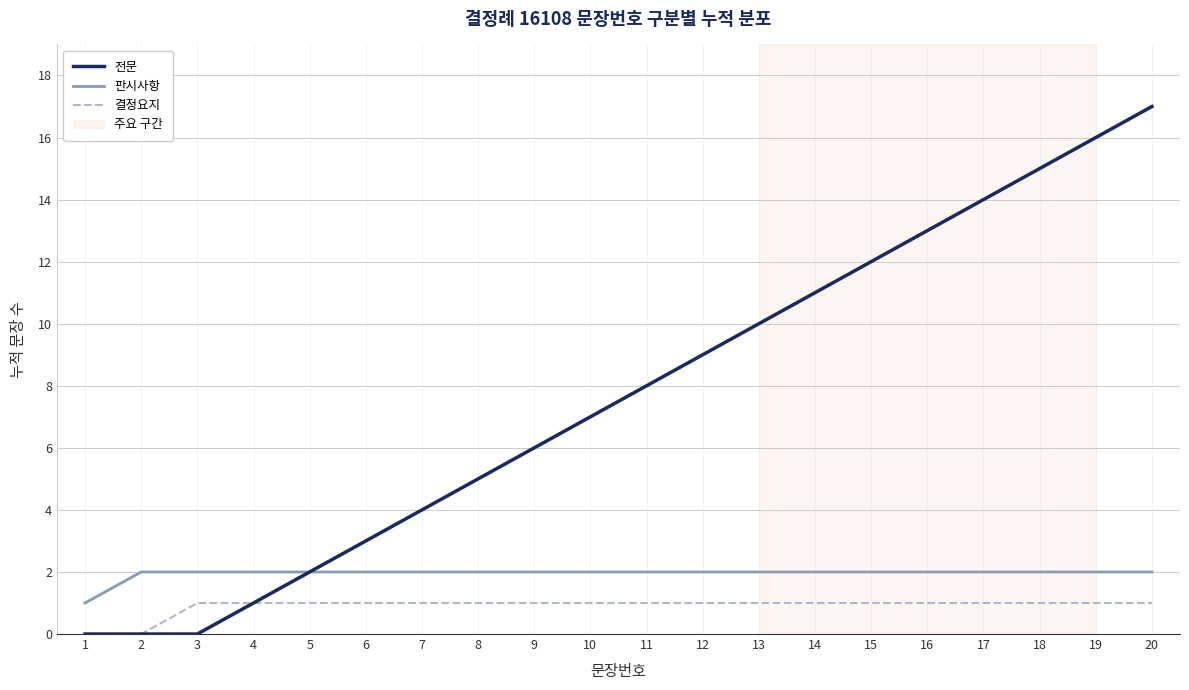

Is it true that 전문 equals 1 at 4?

True